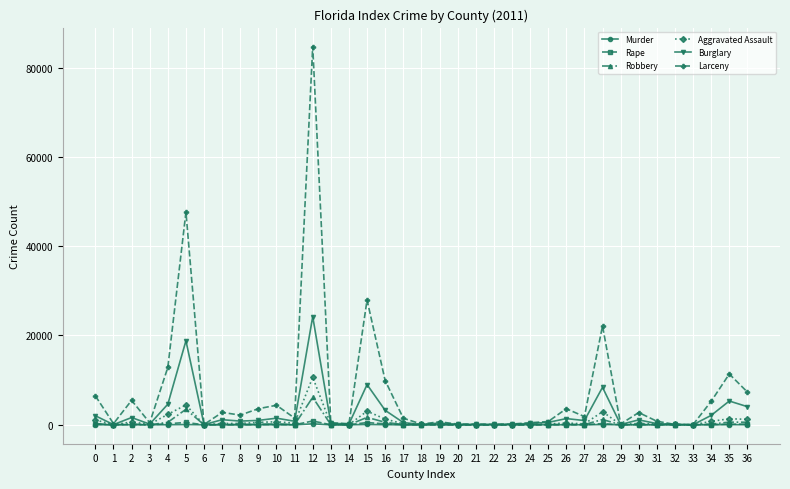

At which category is the sum across all series the highest?

12